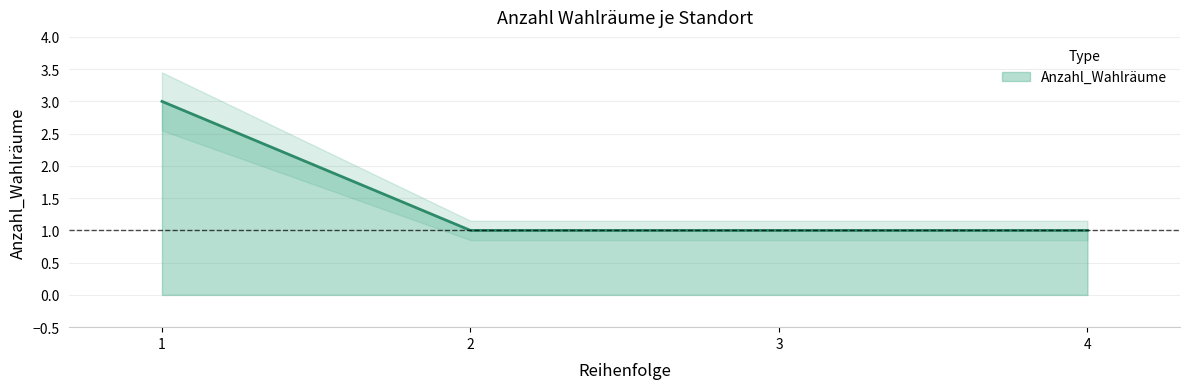

What is the greatest value displayed?

3